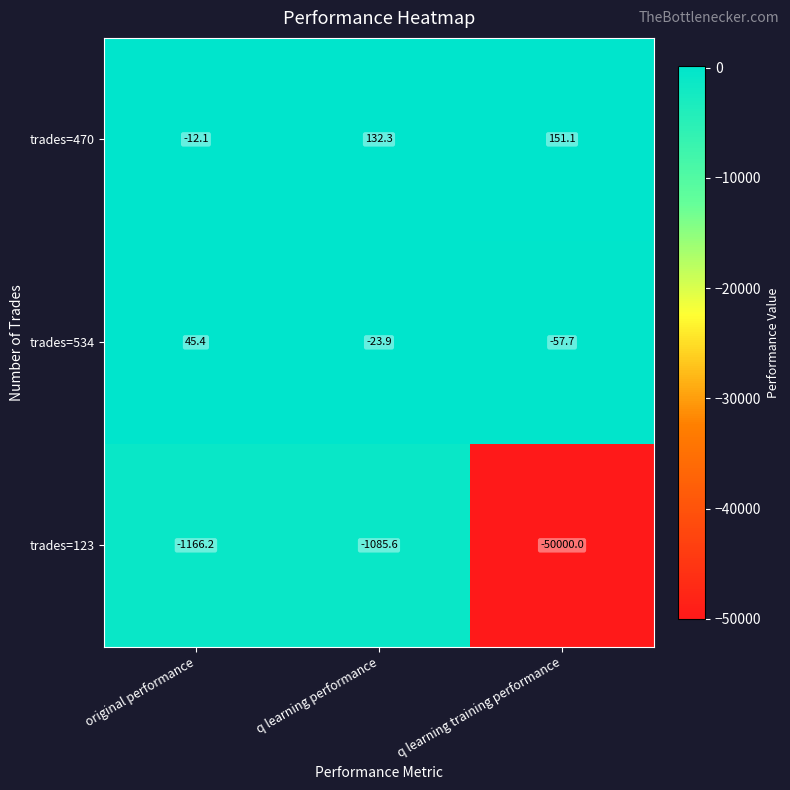

List the labels in order of trades=123 value, smallest first.

q learning training performance, original performance, q learning performance